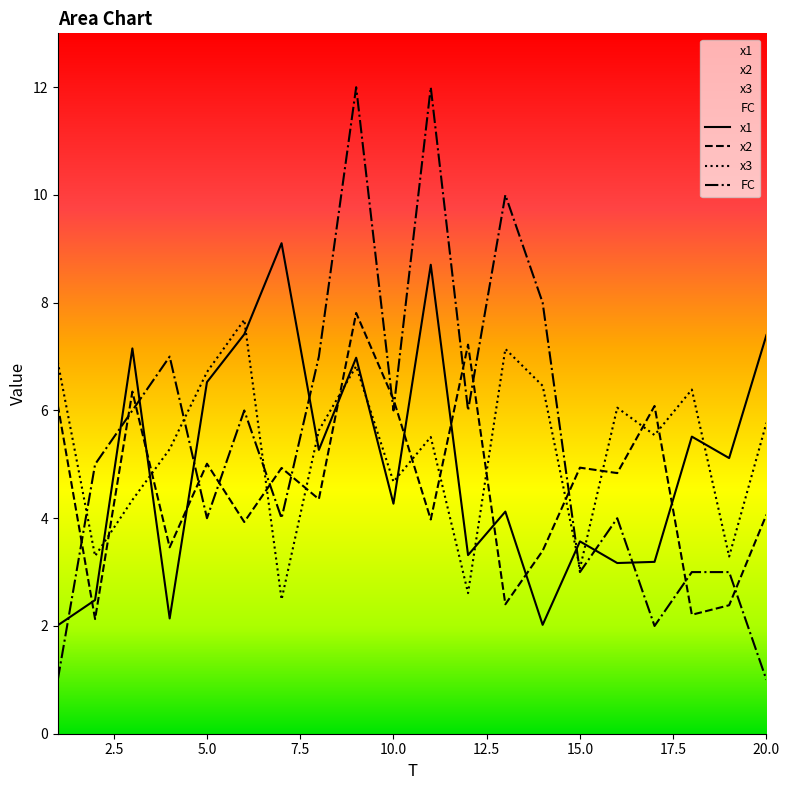

In x3, how many points are higher than both neighbors (excluding endpoints)?

6